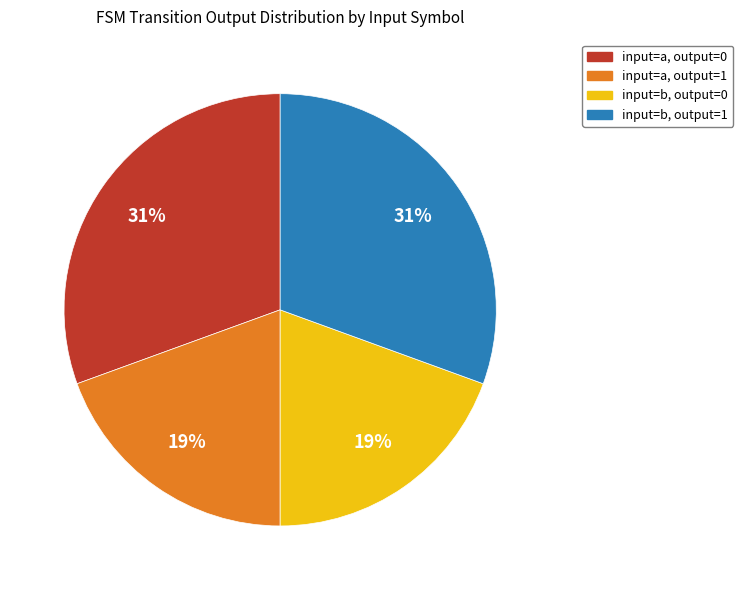

Is there a majority slice in this chart?

No